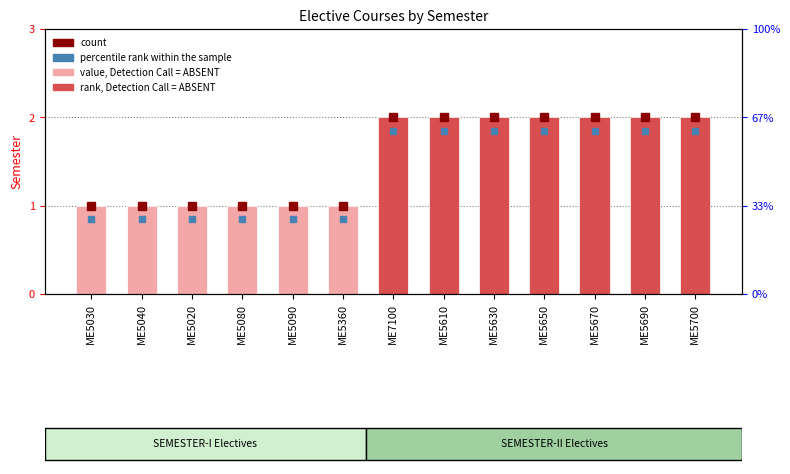

Is it true that the value at ME5700 is 3?

False